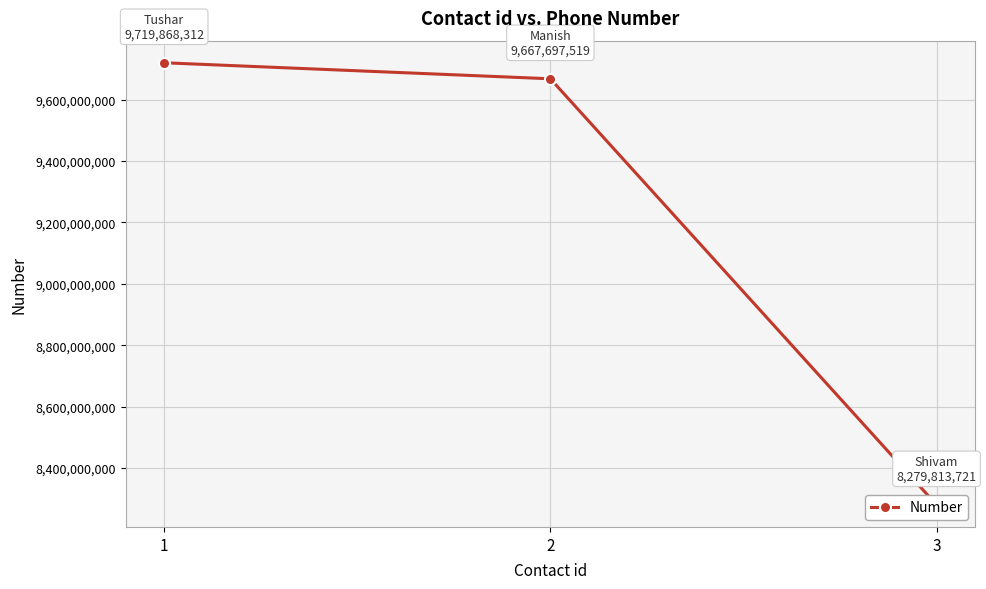

Approximately how many times larger is the value at 1 compared to 2?

1.0